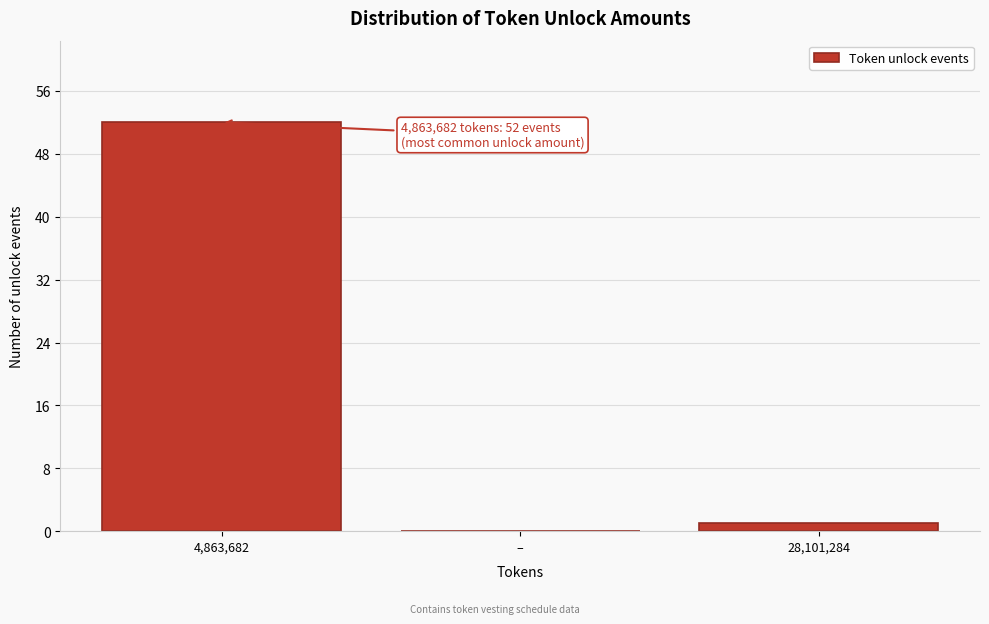

Reading left to right, what are all the values shown in this chart?

4,863,682=52	–=0	28,101,284=1